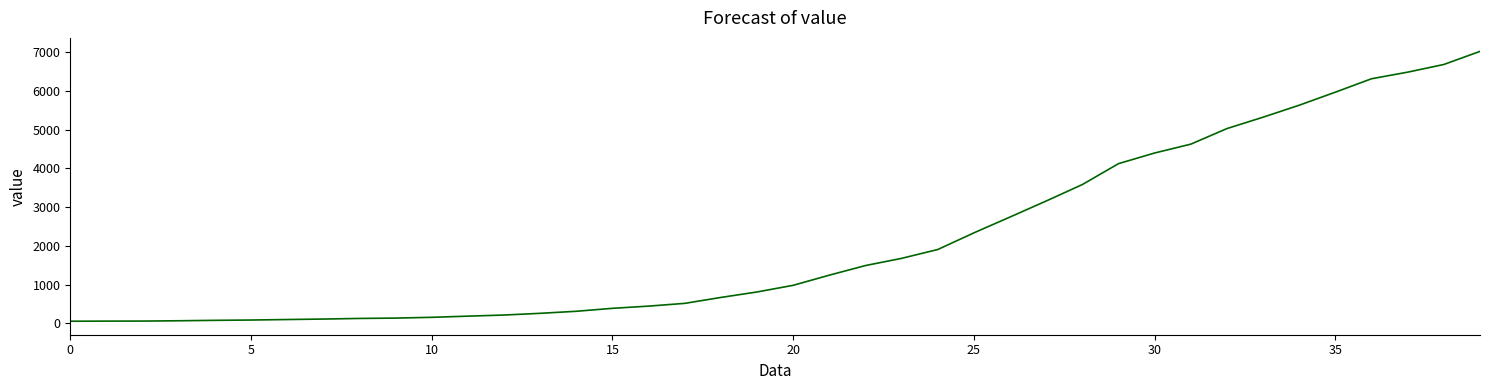

What is the average value?

2137